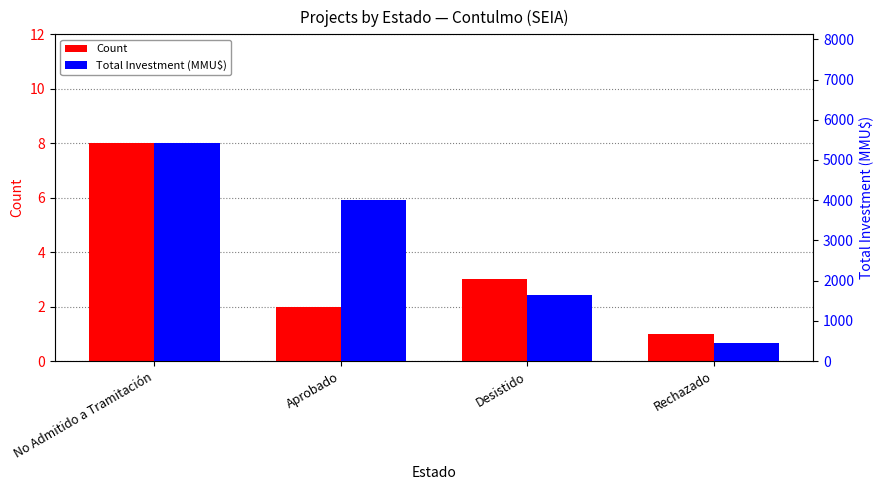

Between Rechazado and Desistido, which is larger?

Desistido